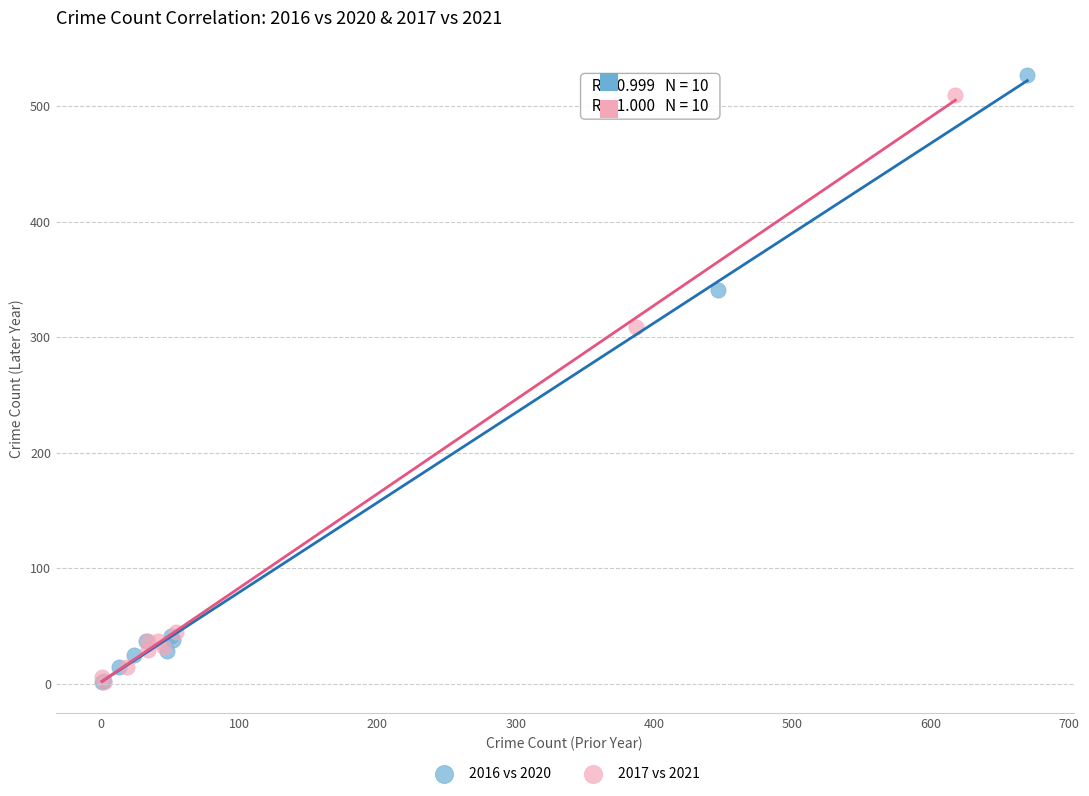

Which series has the widest spread of Y values?

2016 vs 2020